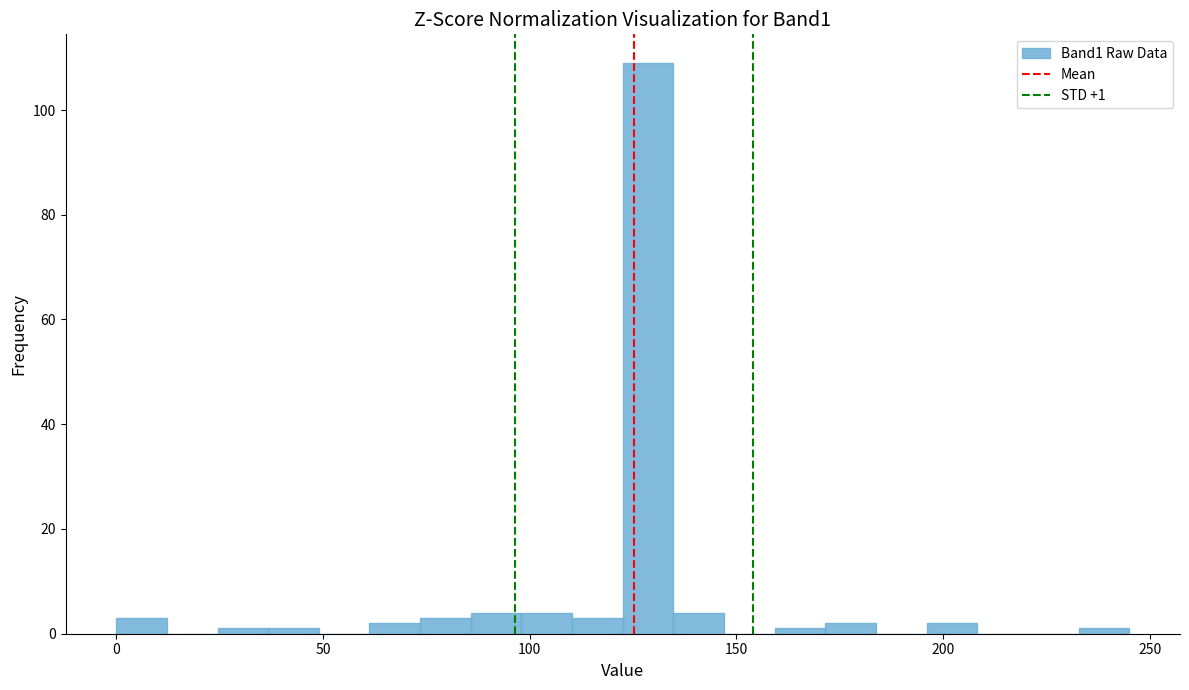

Read against the x-axis, roughly where is the centre of the tallest bar?

130